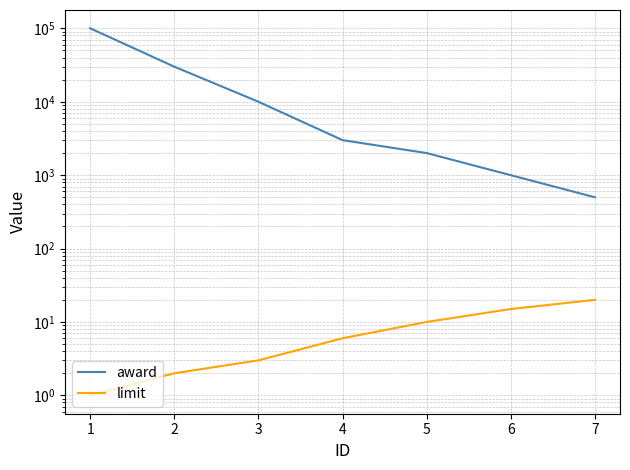

The value of limit at 3 is 3. True or false?

True